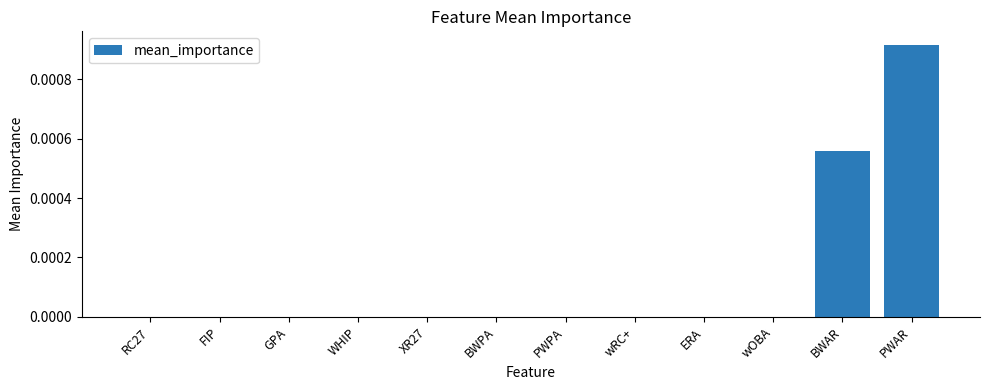

Which label corresponds to the largest value in the chart?

PWAR